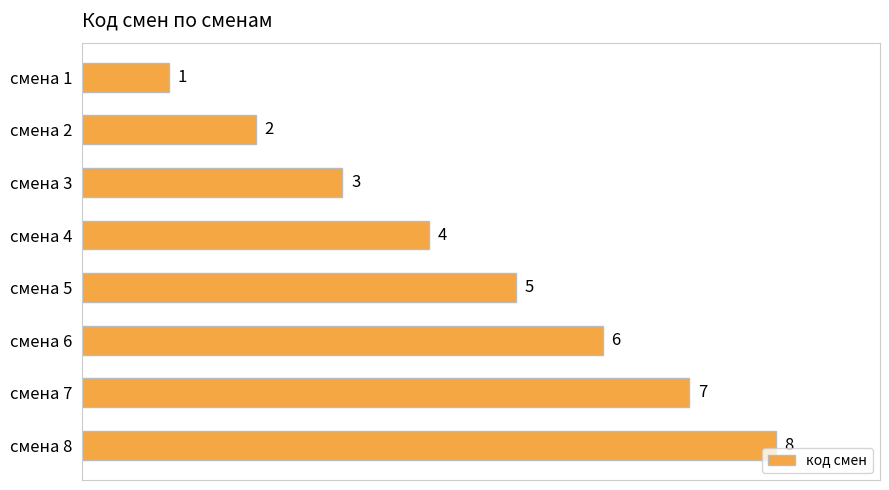

How many values are between 3 and 7?

5